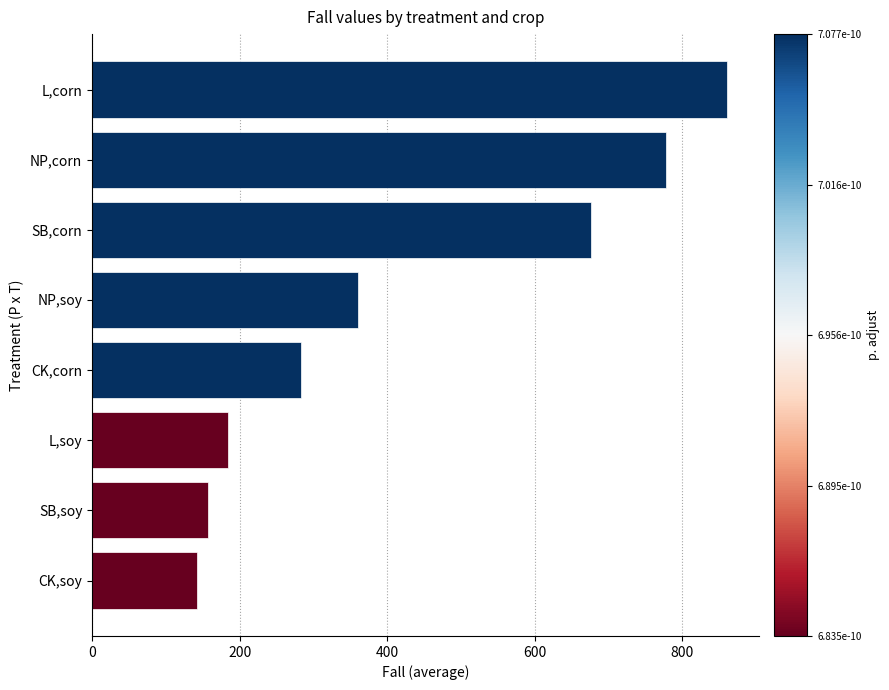

What is the label of the 1st bar from the top?

L,corn